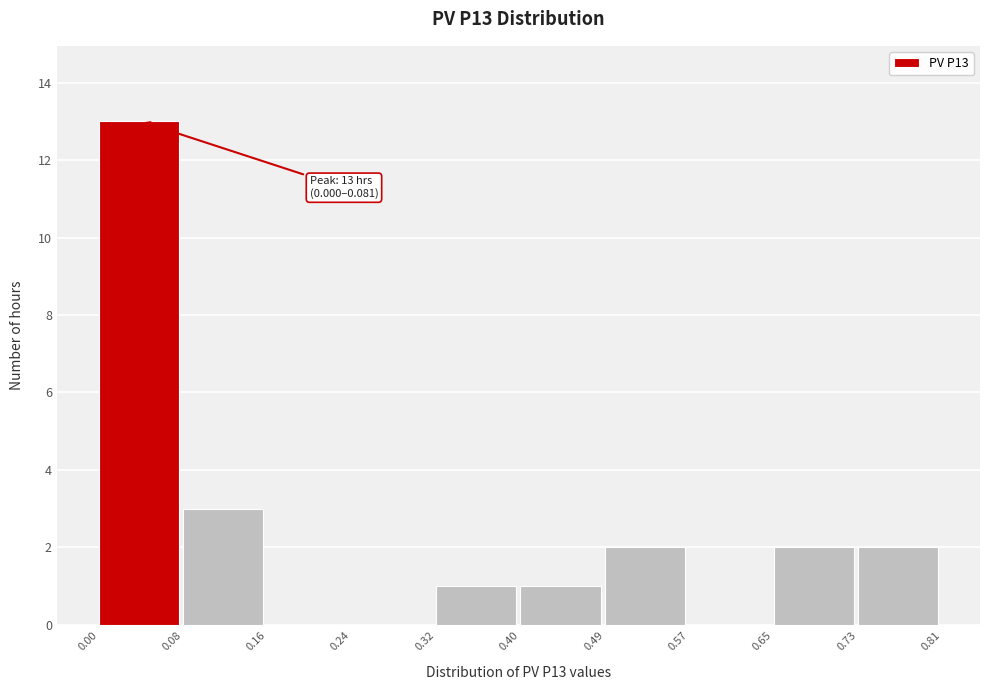

Over which range of the x-axis is the bar tallest?

0.00 to 0.08